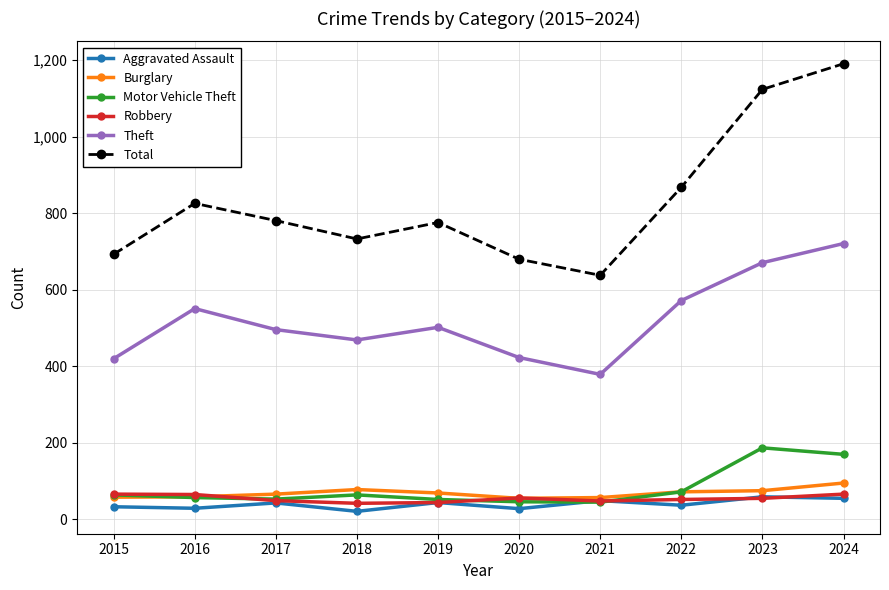

True or false: Theft and Aggravated Assault intersect in this chart.

False